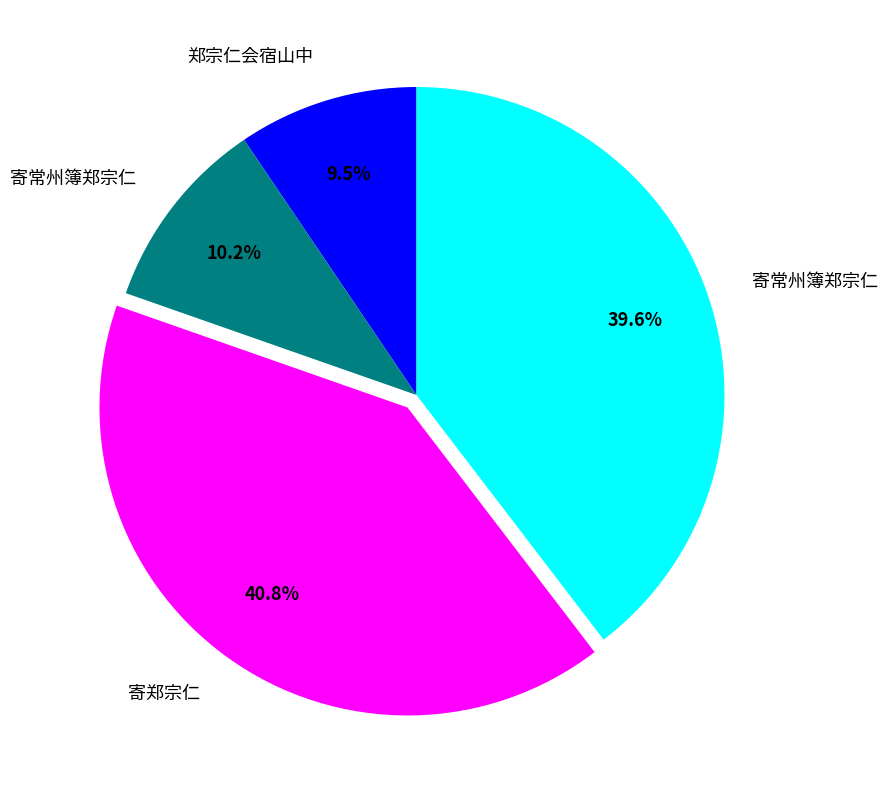

To the nearest percent, what is the difference between the largest and smallest slice percentages?

31%